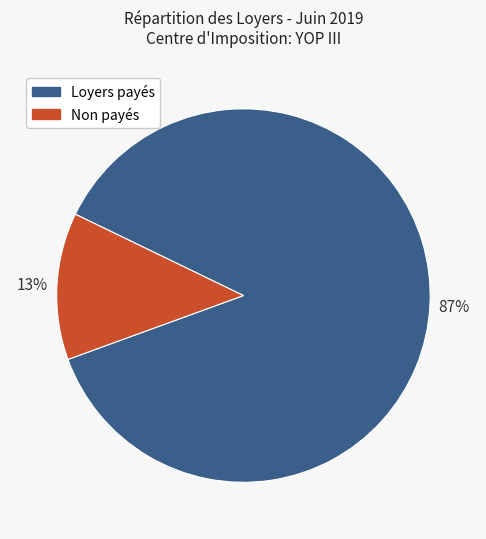

Does any single category account for the majority?

Yes